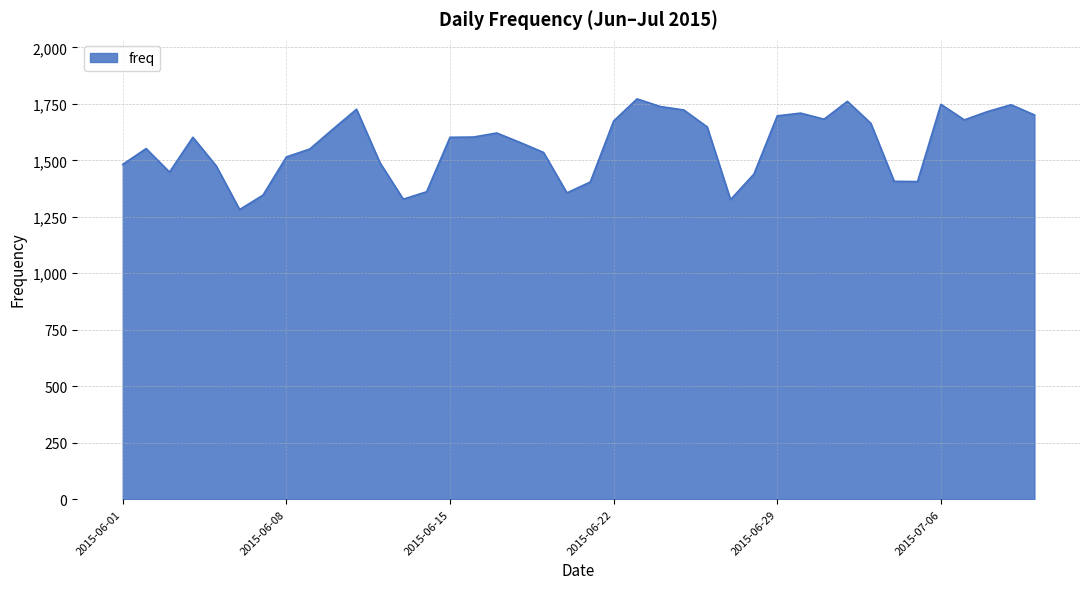

What is the difference between the maximum and minimum values?

490